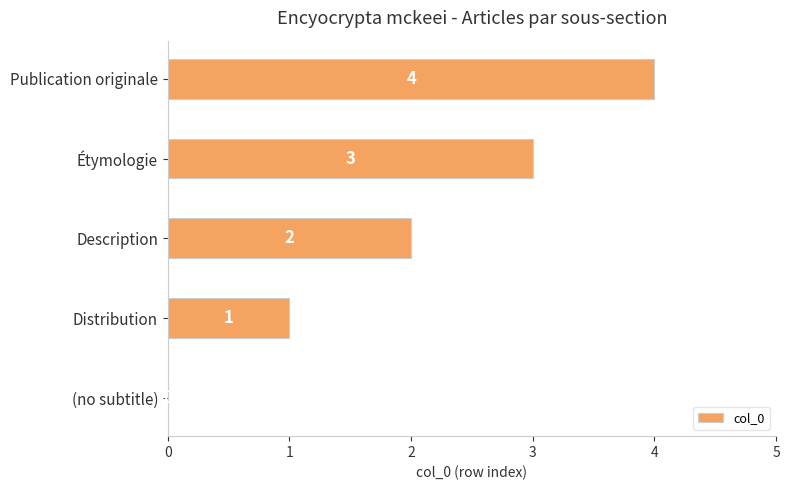

What is the sum of the values at Publication originale and (no subtitle)?

4